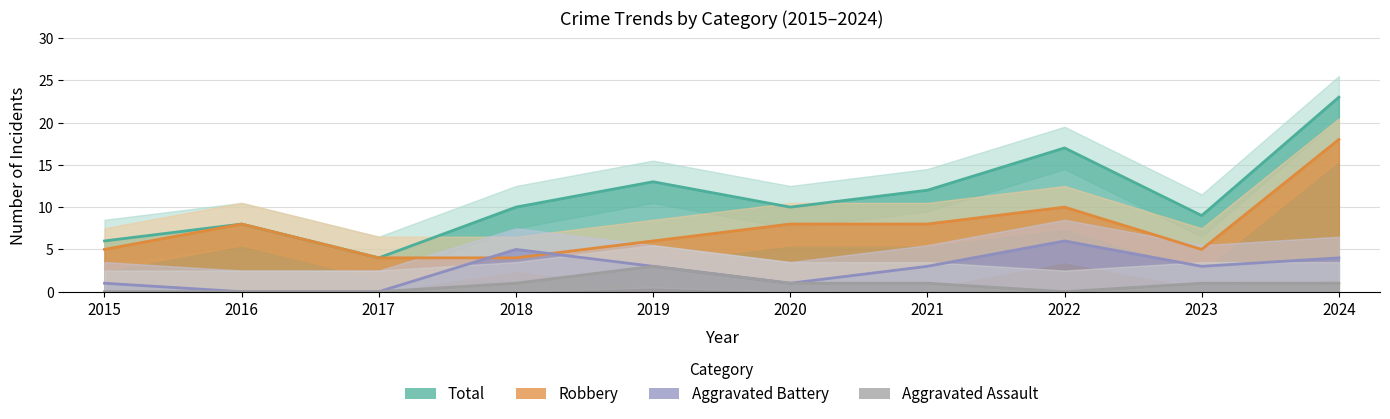

Does the chart have visible grid lines?

Yes